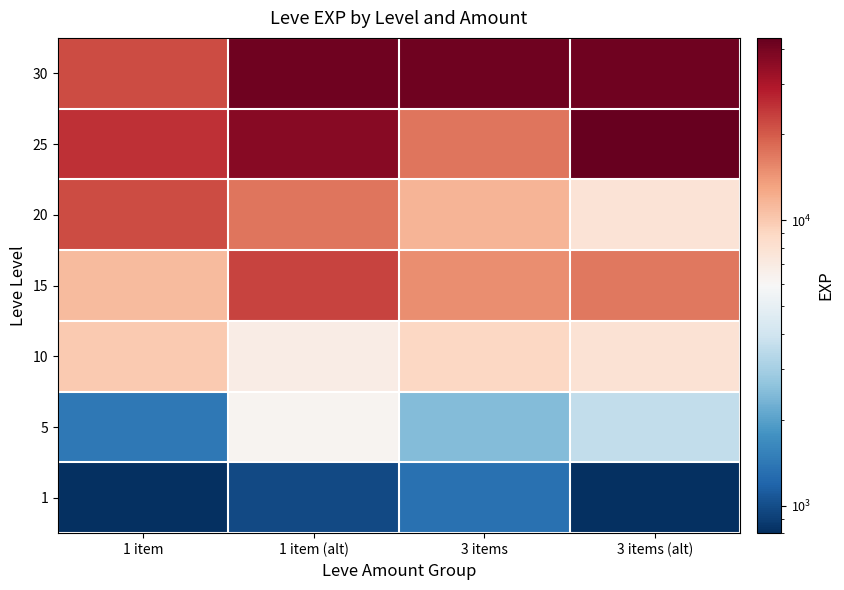

Which category has the highest value across all series?

3 items (alt)